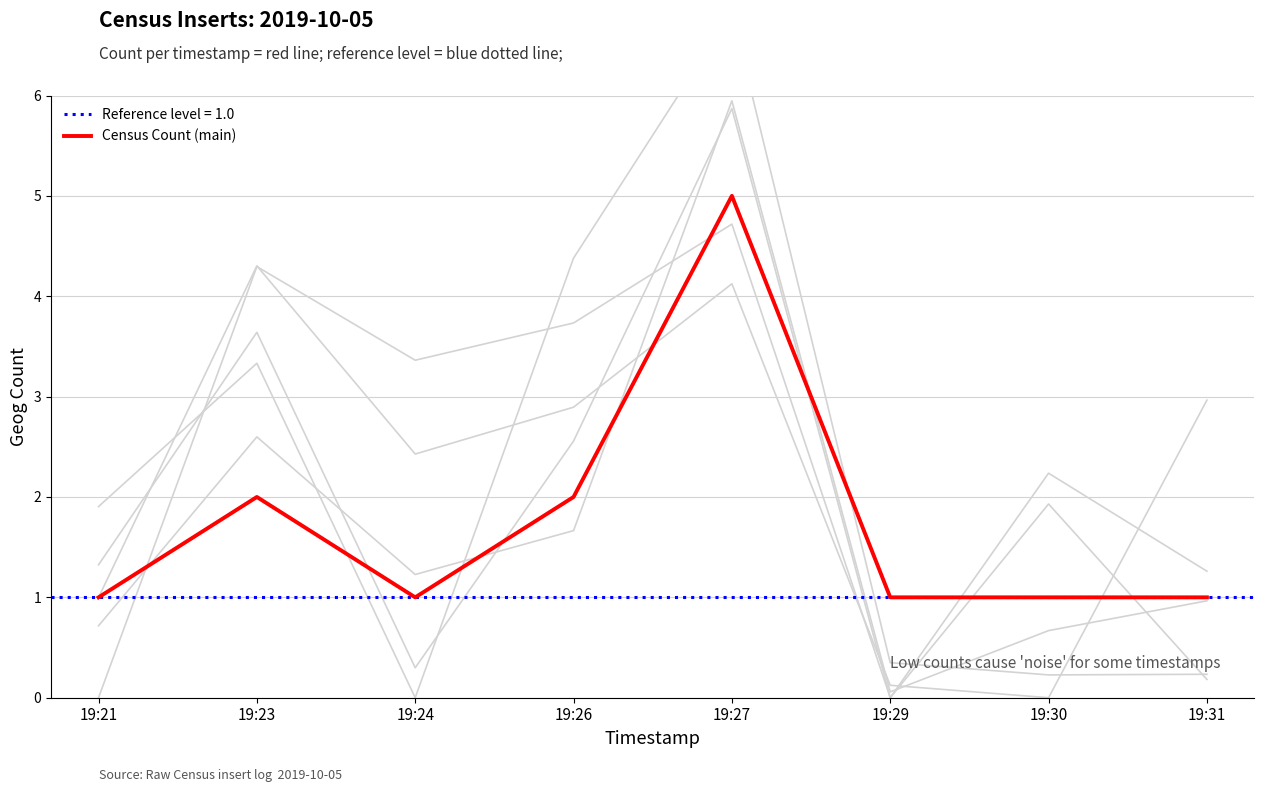

True or false: the data shows 1 at 19:23.

False